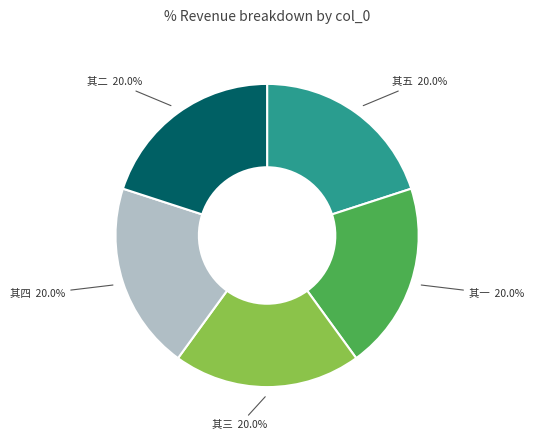

Is 其四 the majority of the pie?

No